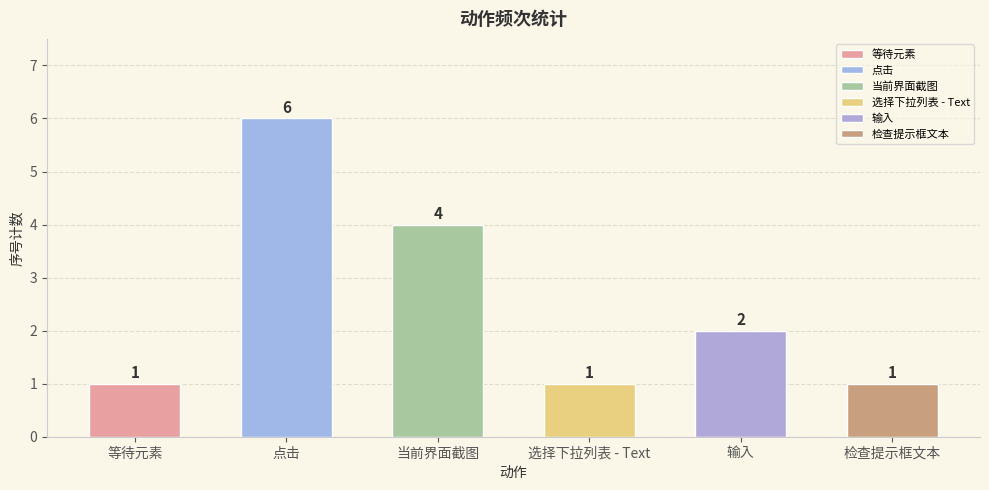

What is the change in value from 等待元素 to 点击?

+5